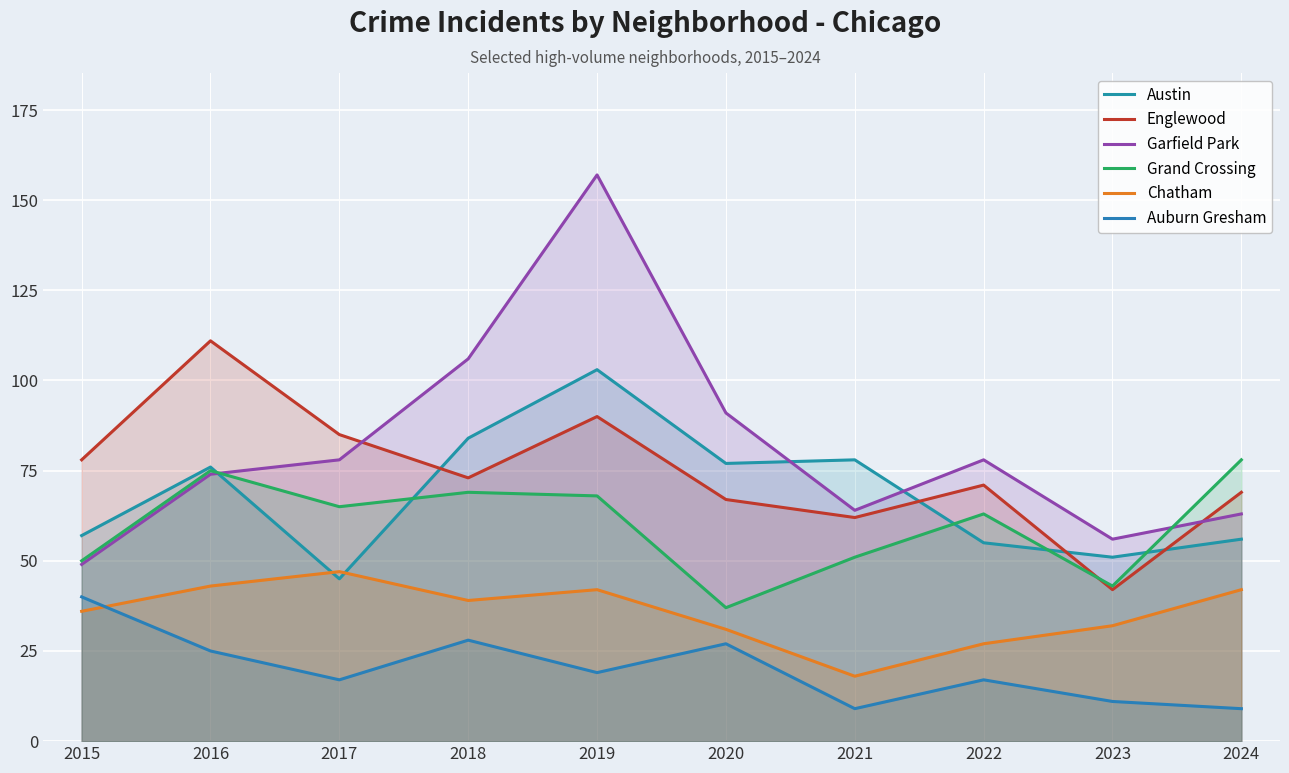

How many data points in Englewood are above 73?

4